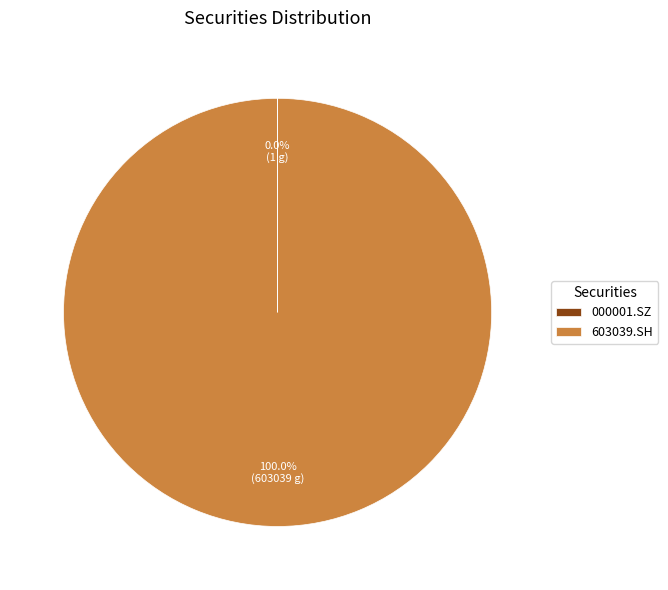

Which slice is the largest?

603039.SH